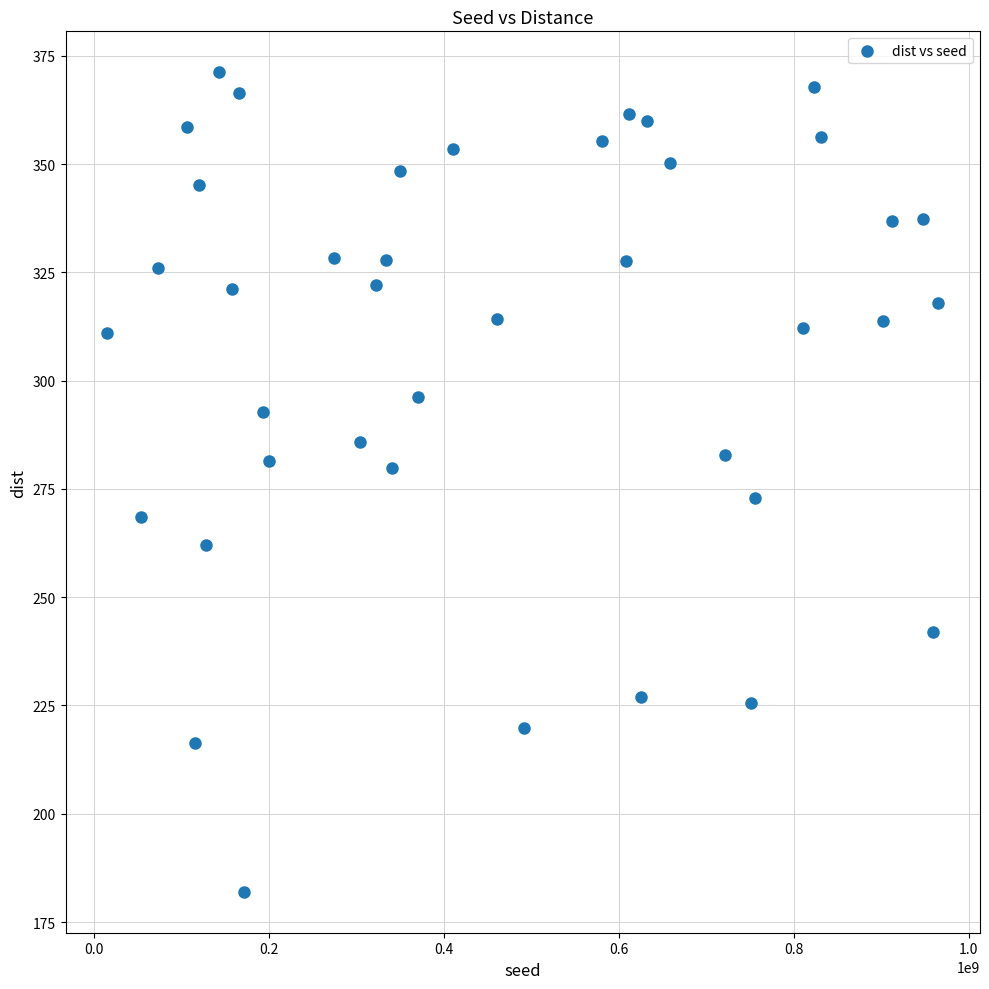

What is the range of X values (max minus min)?

950035416.0